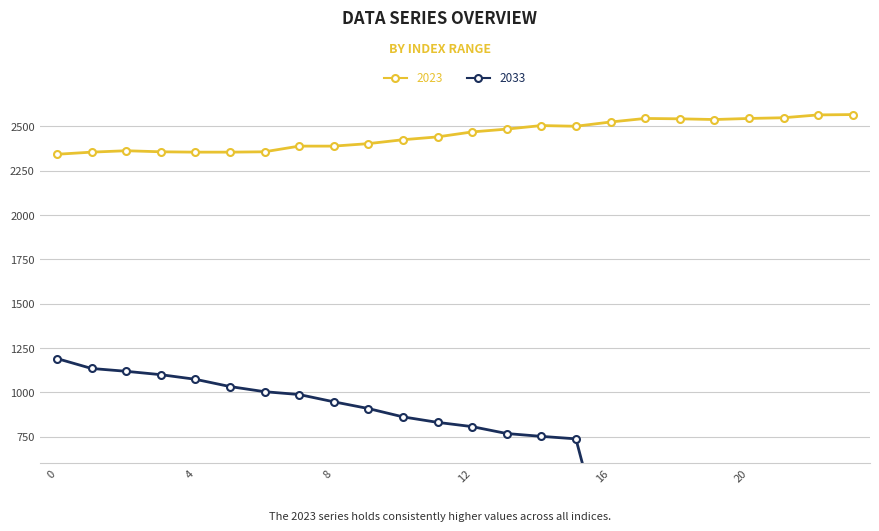

What is the sum of the 2033 values at 0 and 13?

1959